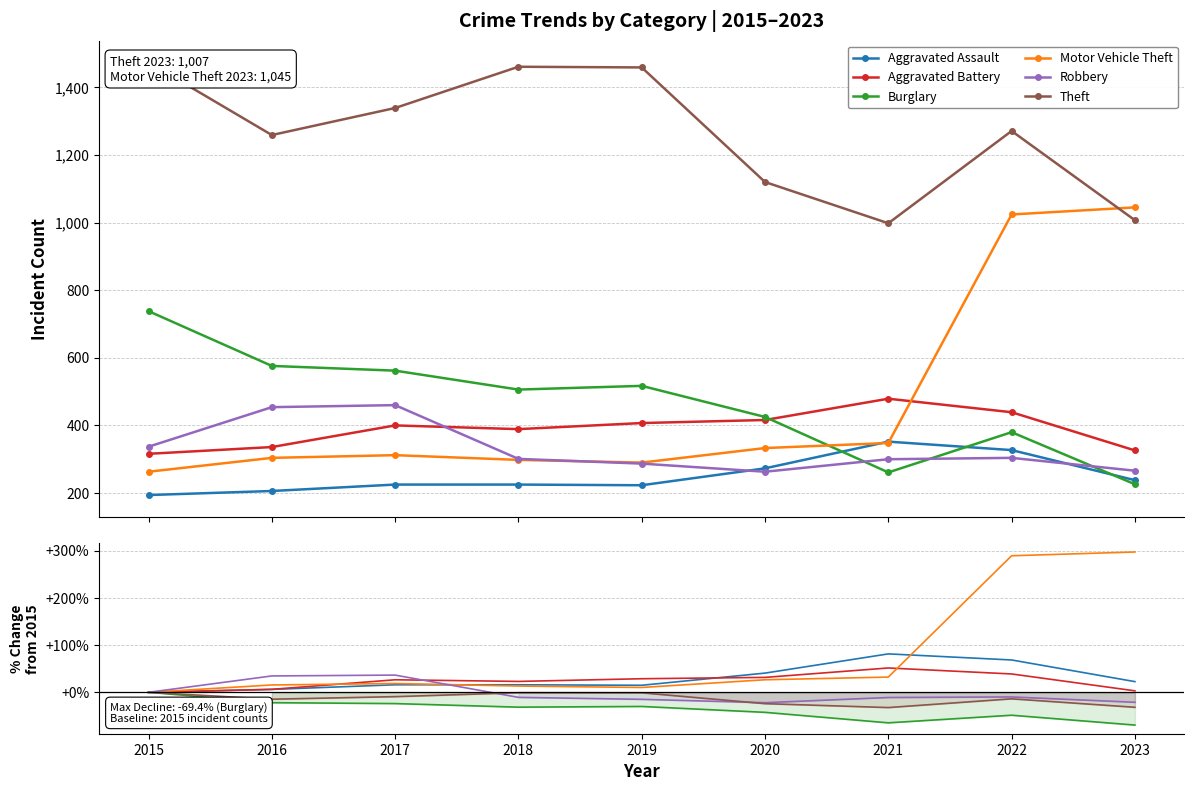

What is the spread (max minus min) of values at 2017?

60.3